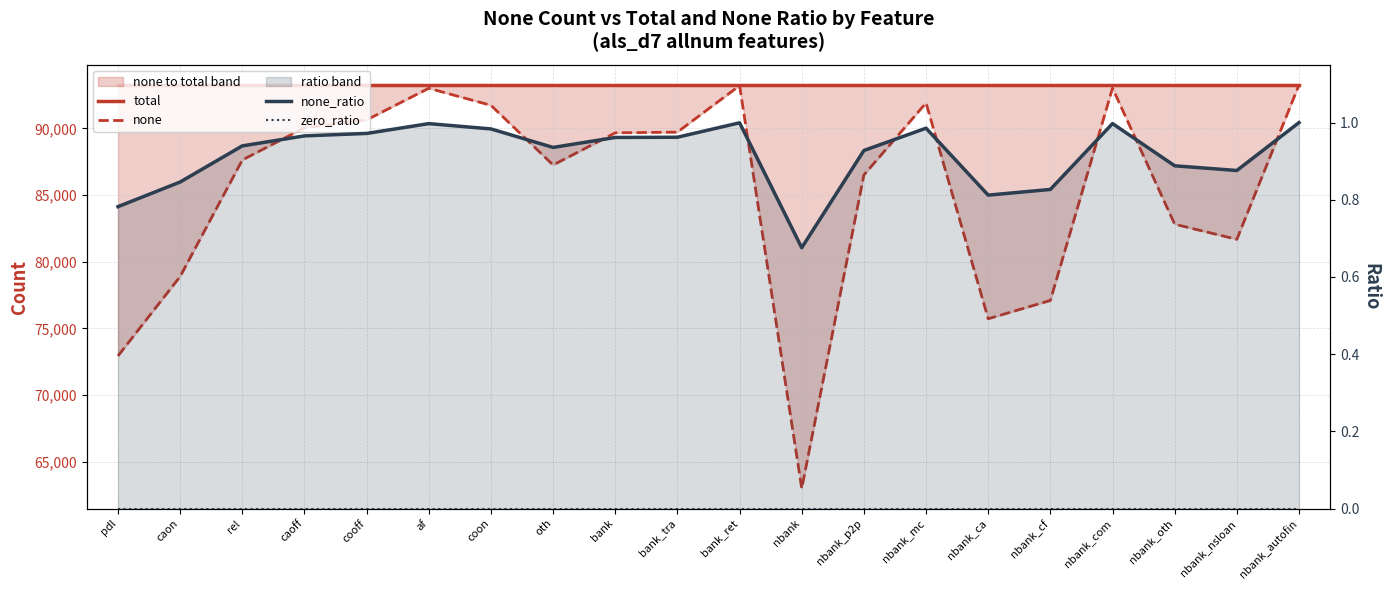

At which category does the chart reach its peak across all series?

pdl